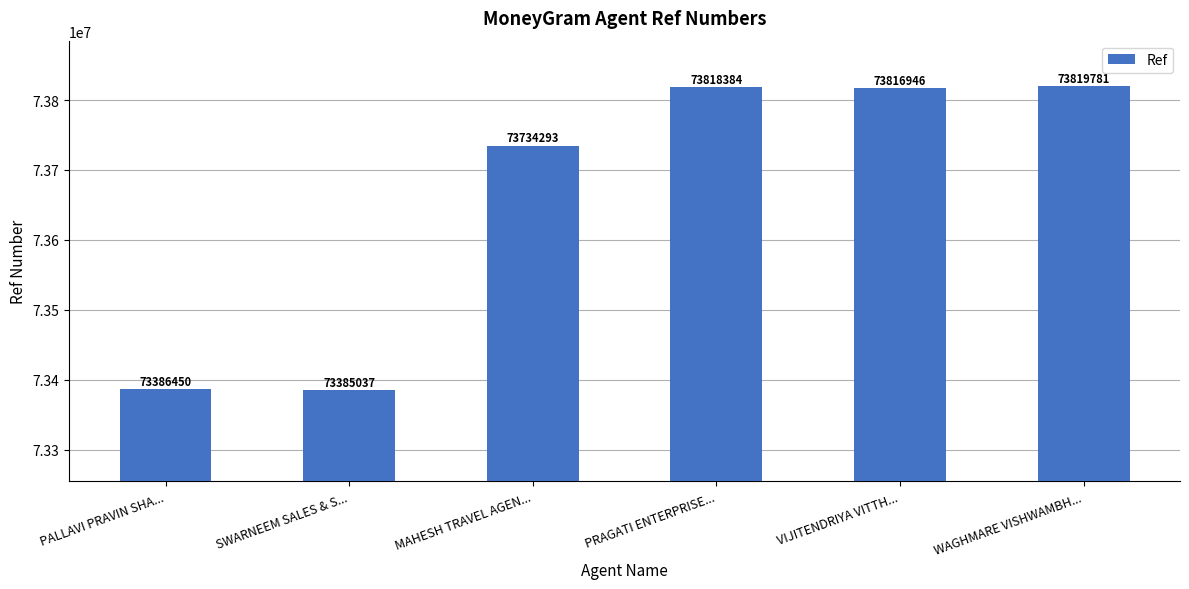

Approximately how many times larger is the value at PRAGATI ENTERPRISE... compared to PALLAVI PRAVIN SHA...?

1.0